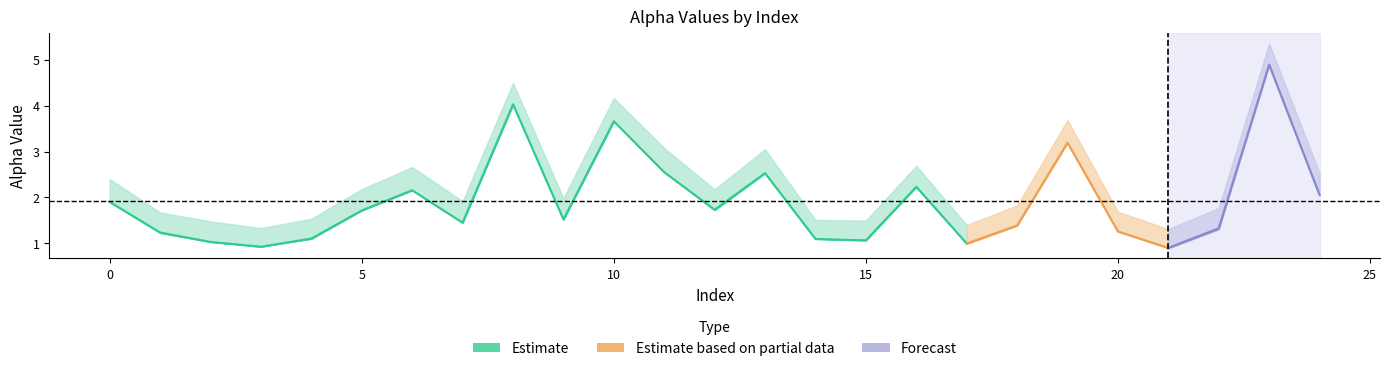

True or false: alpha_max_vals has more than 1 interior local peaks.

True